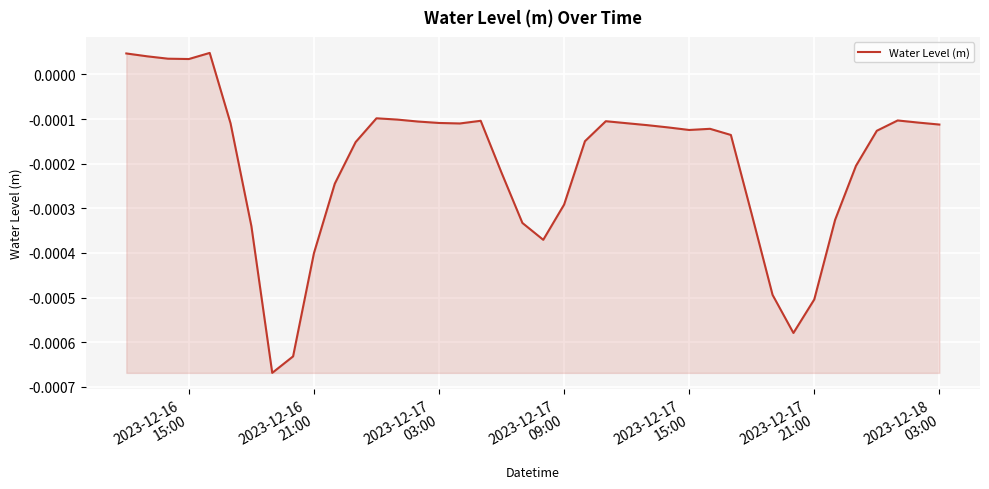

True or false: there are more than 0 points higher than both neighbors.

True